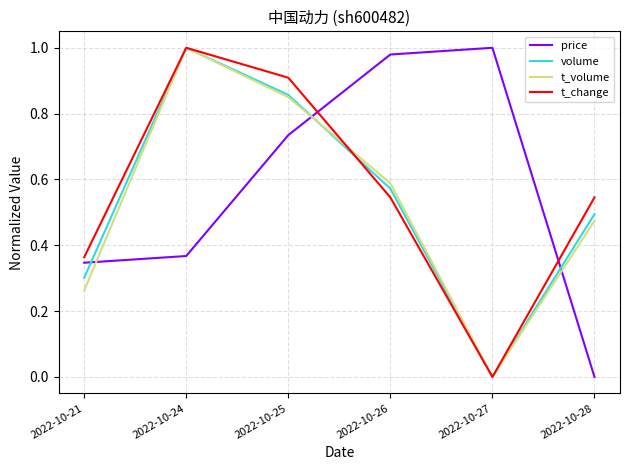

Between 2022-10-27 and 2022-10-28, which series saw the biggest shift?

price